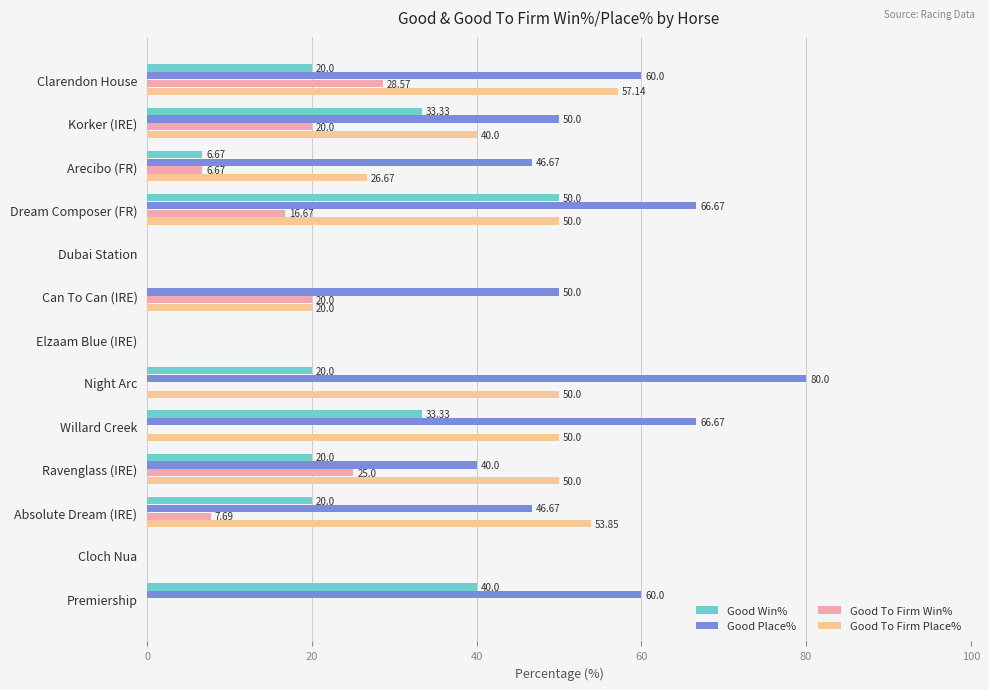

Which series changed the most between Absolute Dream (IRE) and Cloch Nua?

Good To Firm Place%